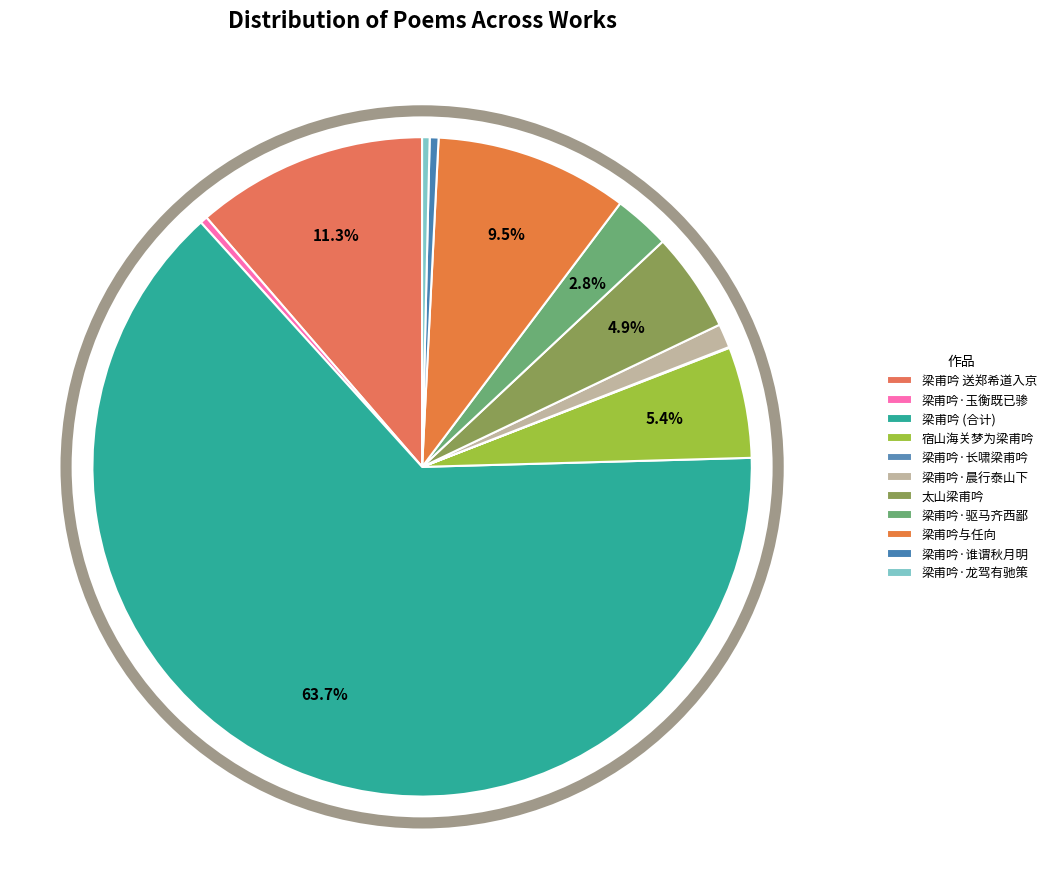

The 梁甫吟·晨行泰山下 slice represents 1% of the pie. True or false?

True